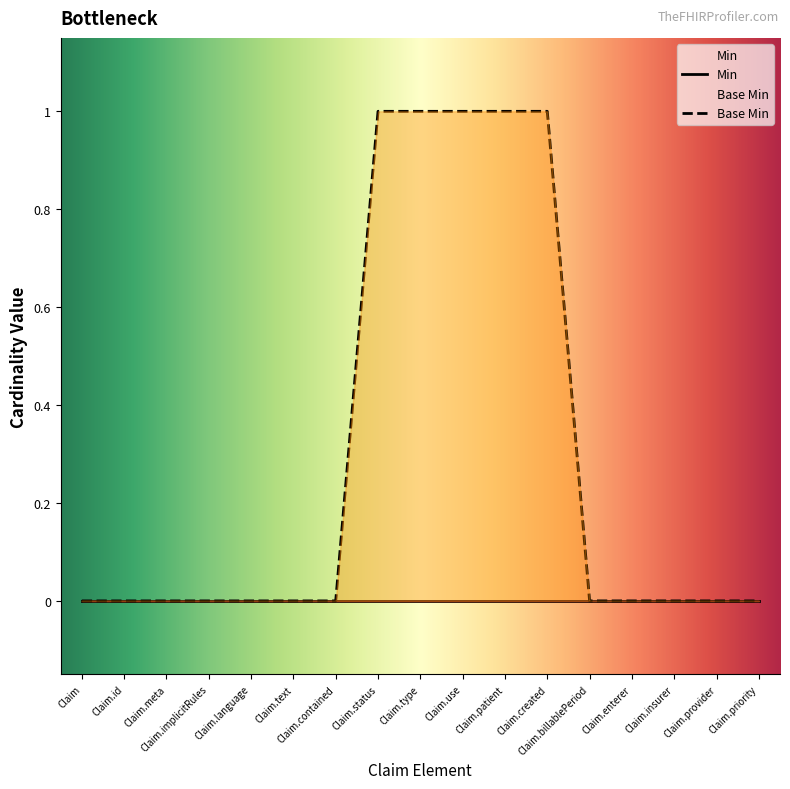

How many distinct data groups are displayed?

1